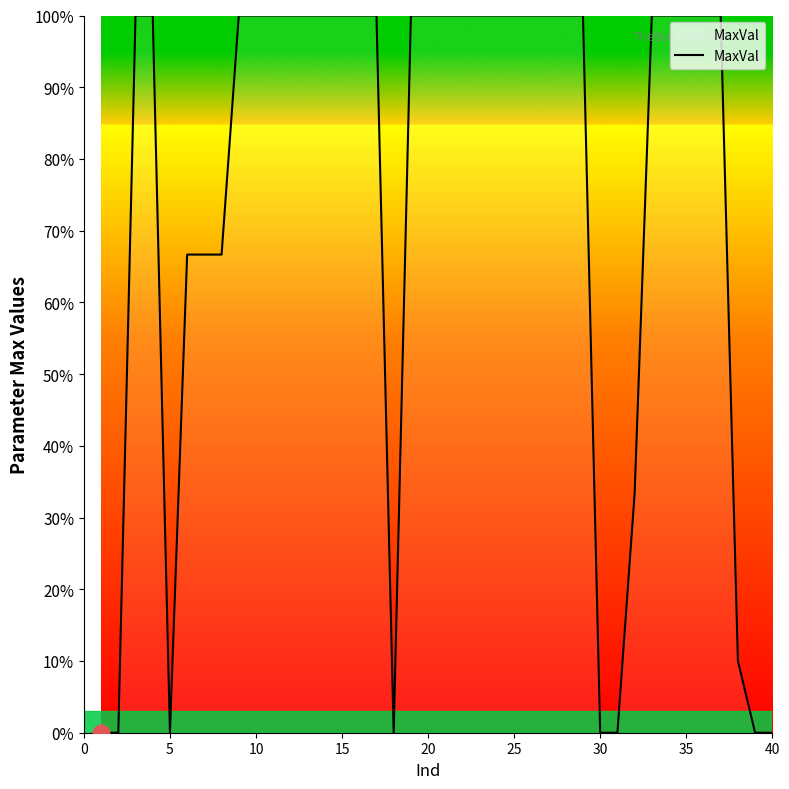

Does the chart have visible grid lines?

No